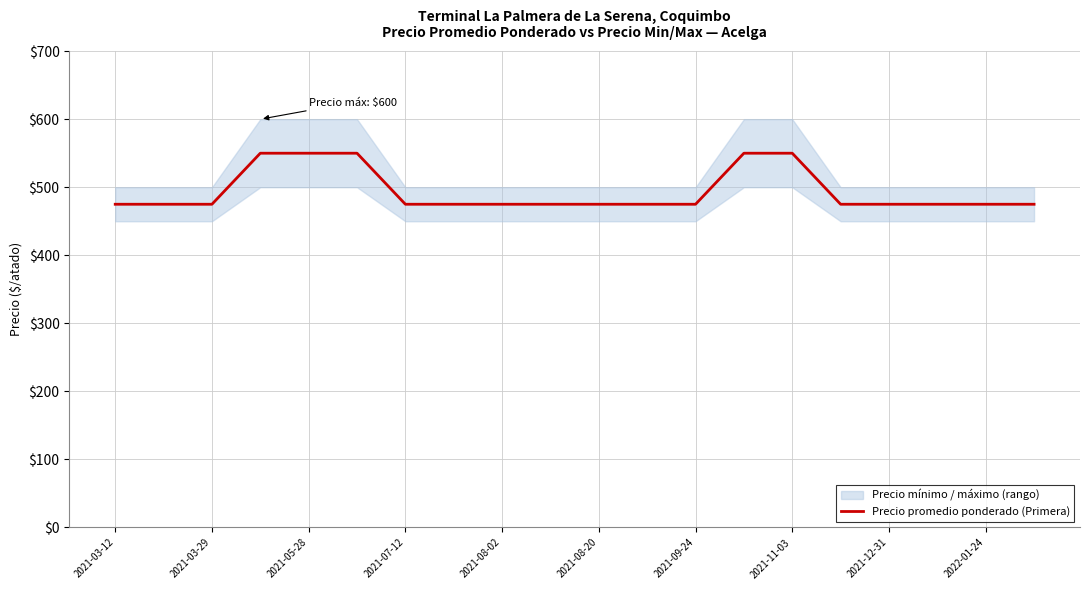

The value of Precio promedio ponderado (Primera) at 2021-05-28 is 550. True or false?

True